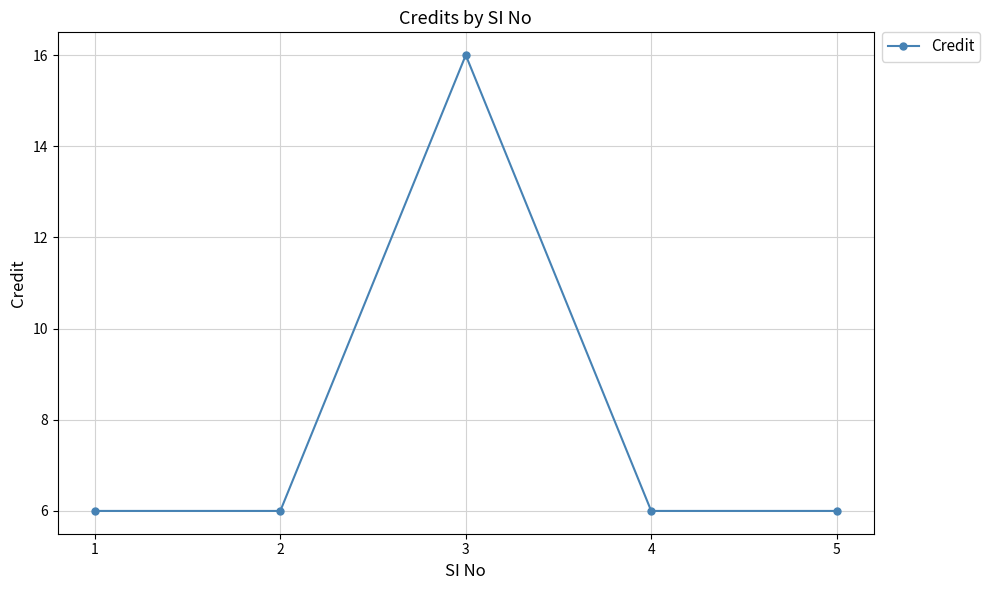

True or false: the data shows 4 at 2.

False